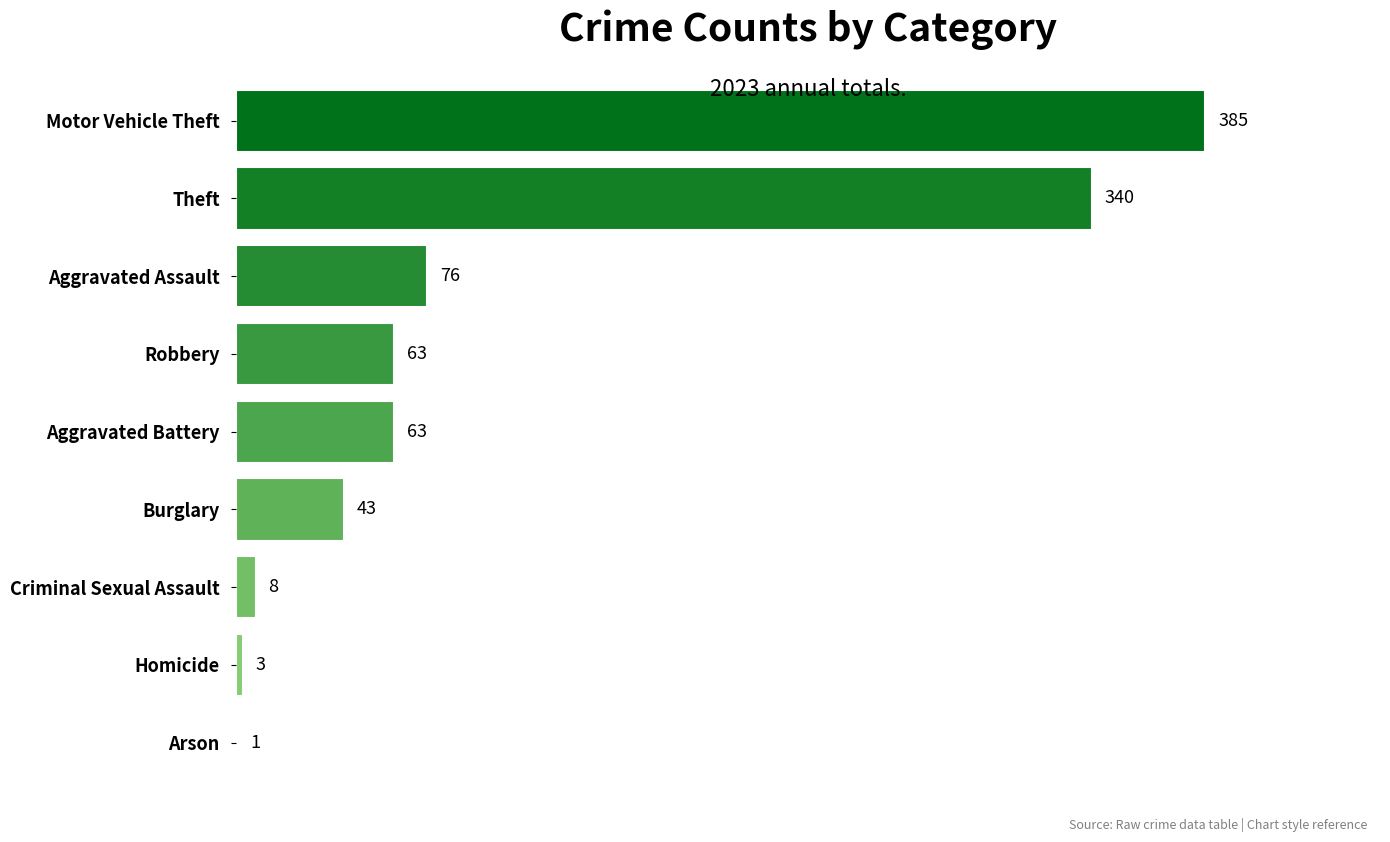

Reading bottom to top, what are all the values shown in this chart?

Arson=1	Homicide=3	Criminal Sexual Assault=8	Burglary=43	Aggravated Battery=63	Robbery=63	Aggravated Assault=76	Theft=340	Motor Vehicle Theft=385